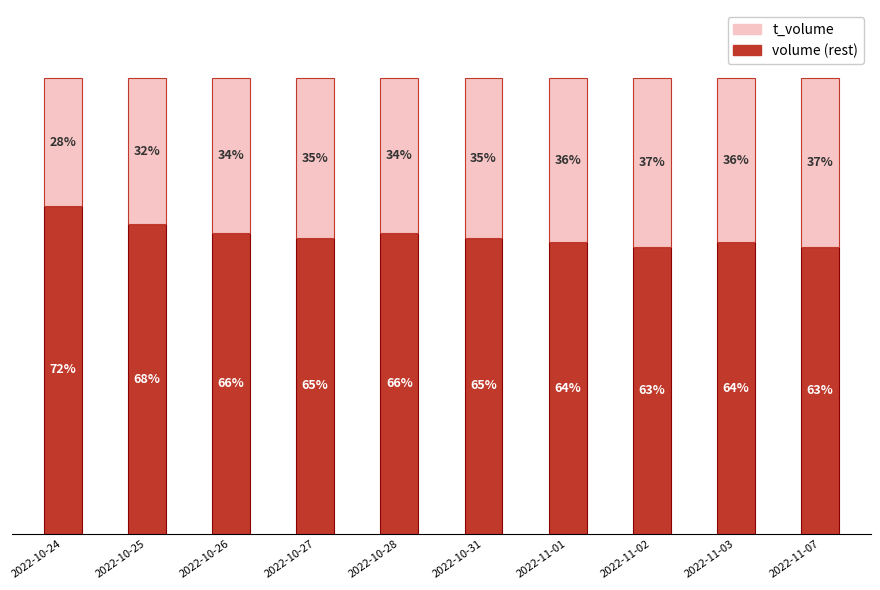

At which label does volume (rest) reach its peak?

2022-10-24